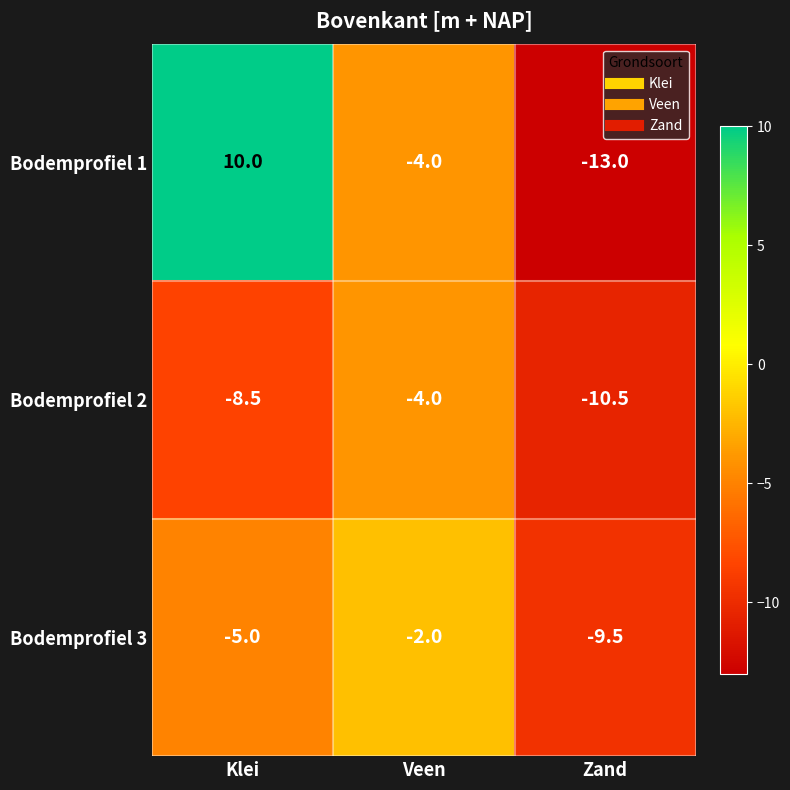

What is the difference between the maximum and second lowest values in the Bodemprofiel 1 series?

14.0